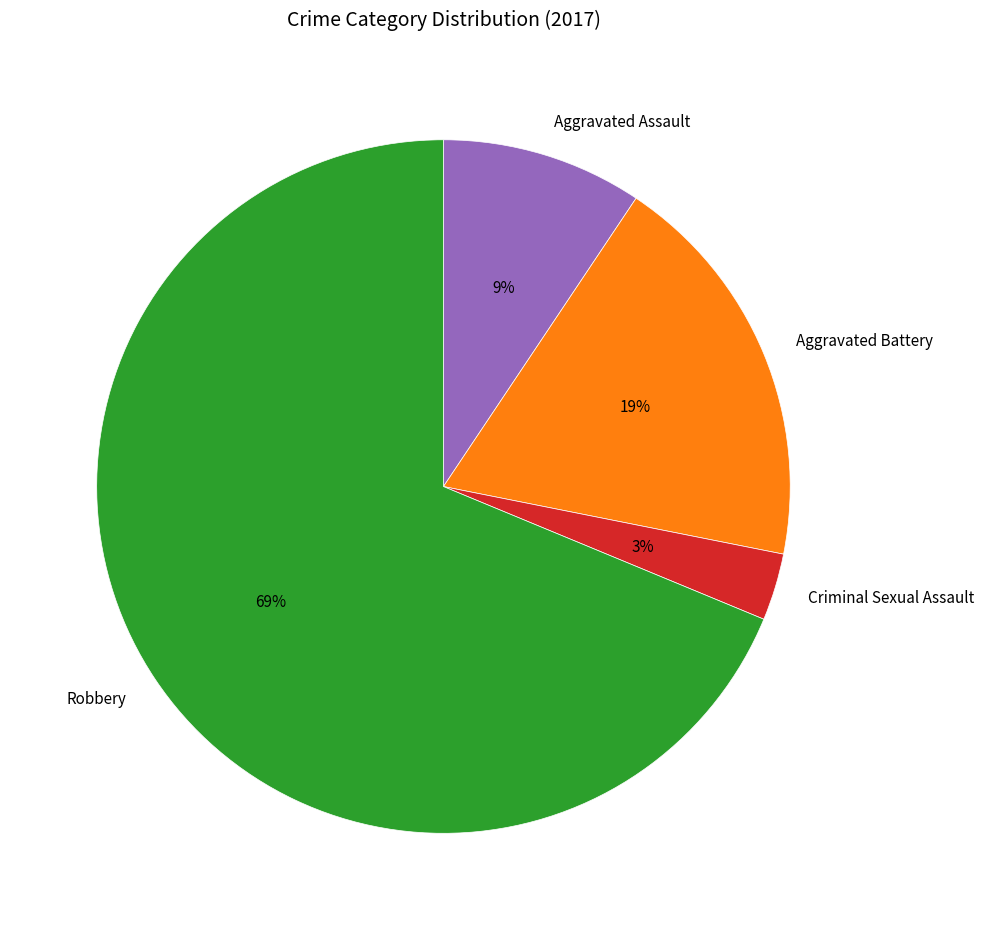

Rank the categories by value from lowest to highest.

Criminal Sexual Assault, Aggravated Assault, Aggravated Battery, Robbery